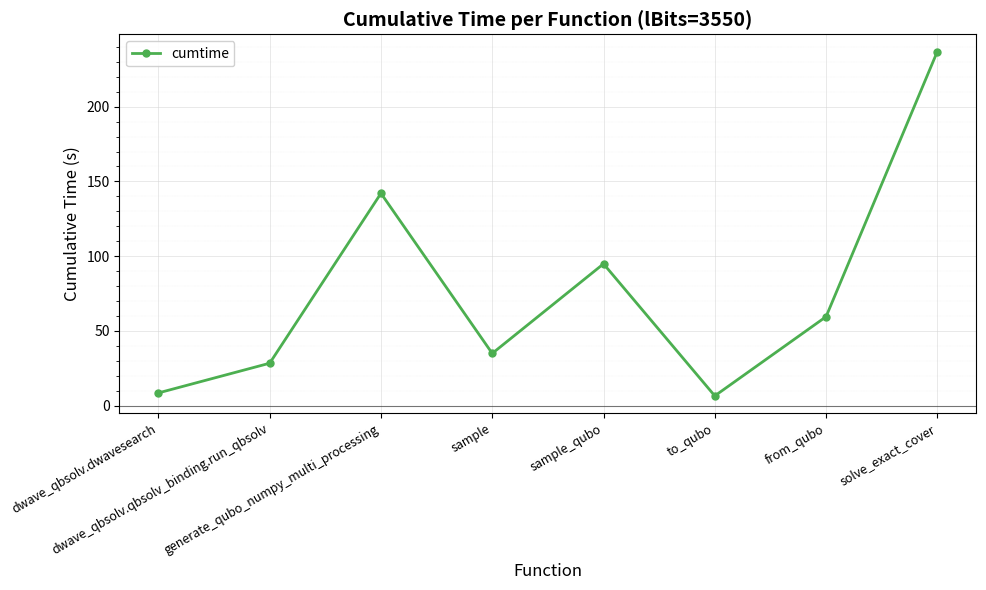

What position from the right is sample_qubo?

4